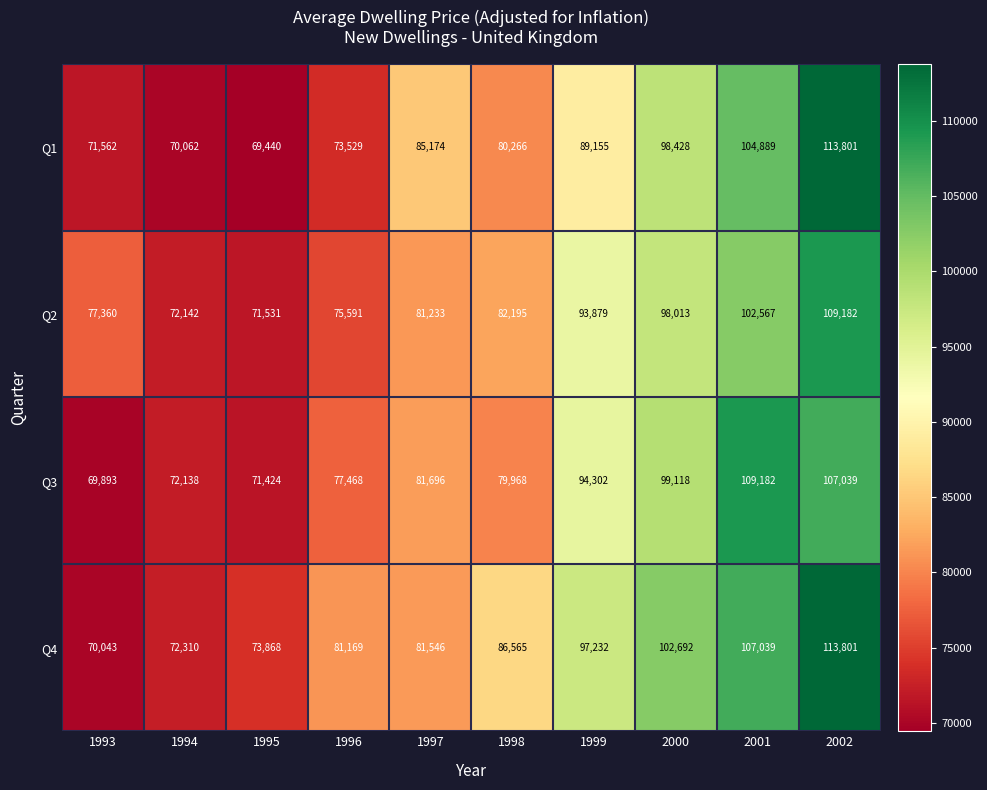

Which series has the largest total across all categories?

Q4